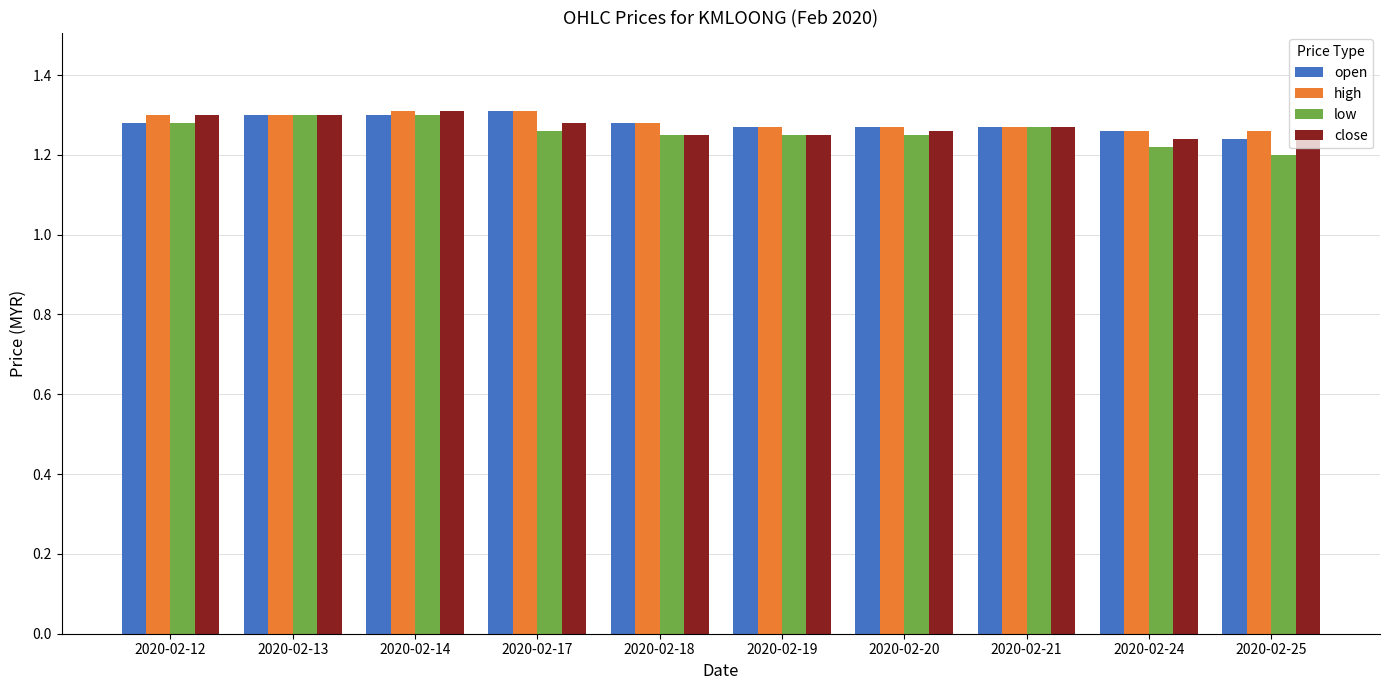

What is the total value across all series at 2020-02-18?

5.1